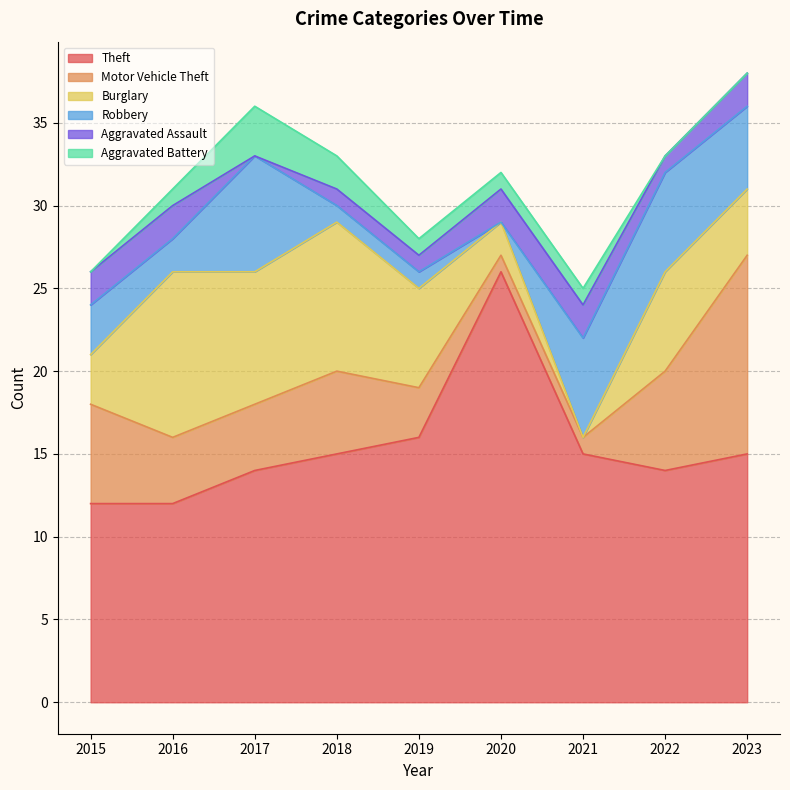

Reading left to right, extract all data points from this chart.

Theft: 12	12	14	15	16	26	15	14	15
Motor Vehicle Theft: 6	4	4	5	3	1	1	6	12
Burglary: 3	10	8	9	6	2	0	6	4
Robbery: 3	2	7	1	1	0	6	6	5
Aggravated Assault: 2	2	0	1	1	2	2	1	2
Aggravated Battery: 0	1	3	2	1	1	1	0	0